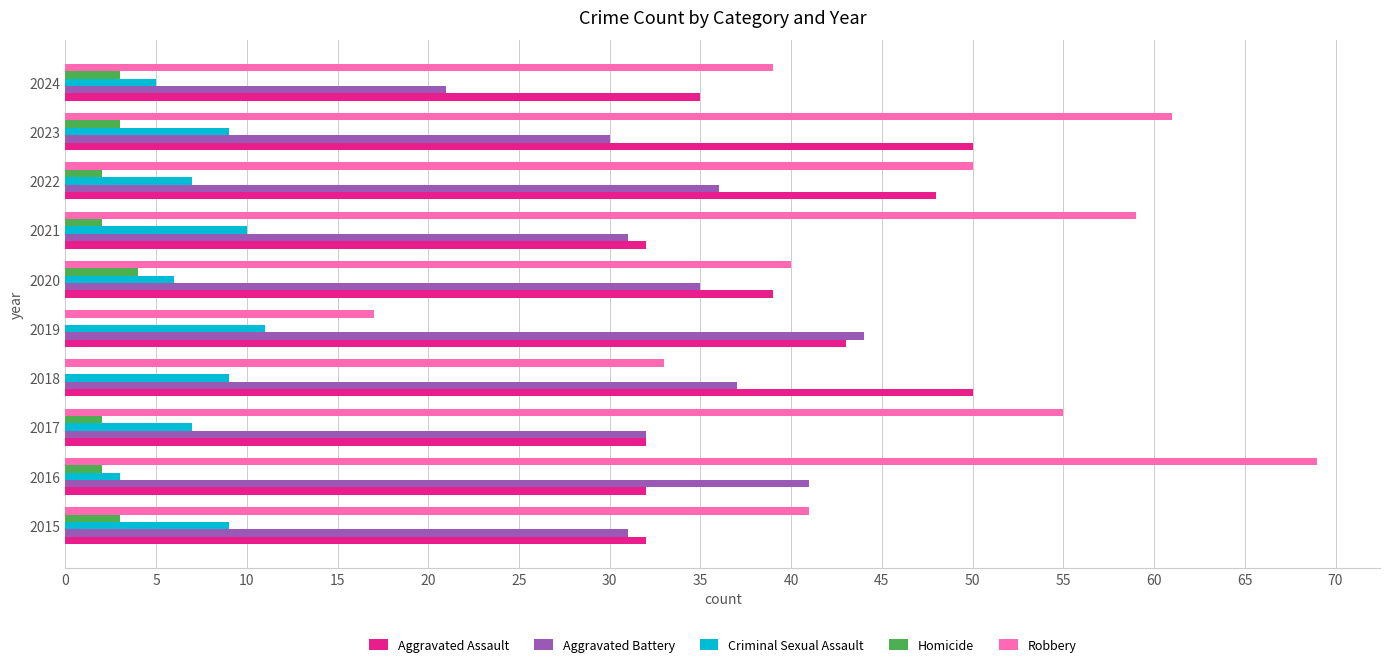

Which label corresponds to the largest value in the chart?

2016